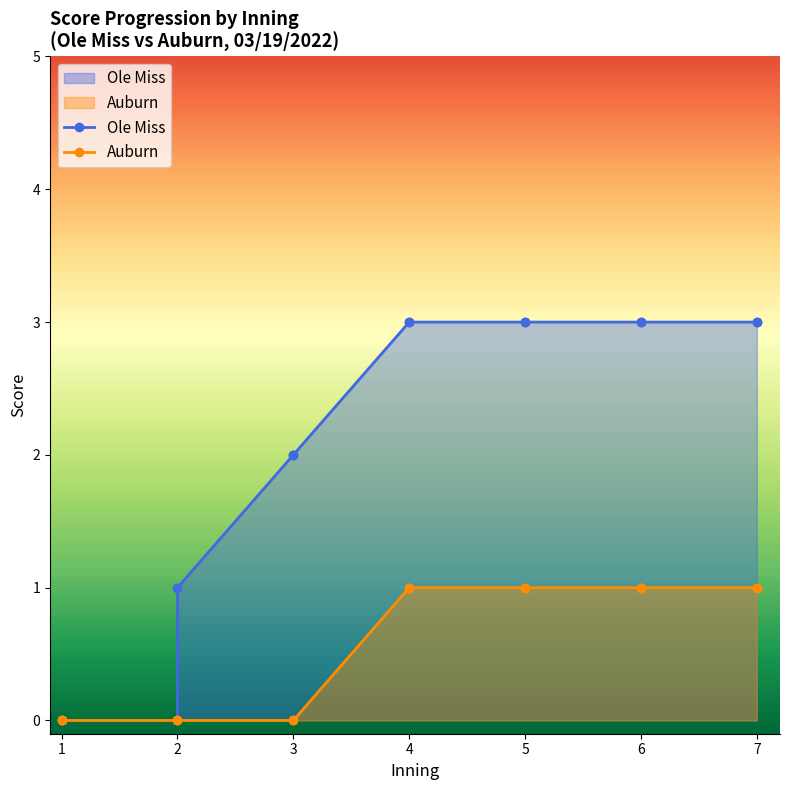

True or false: Auburn has more than 1 points higher than both neighbors.

False